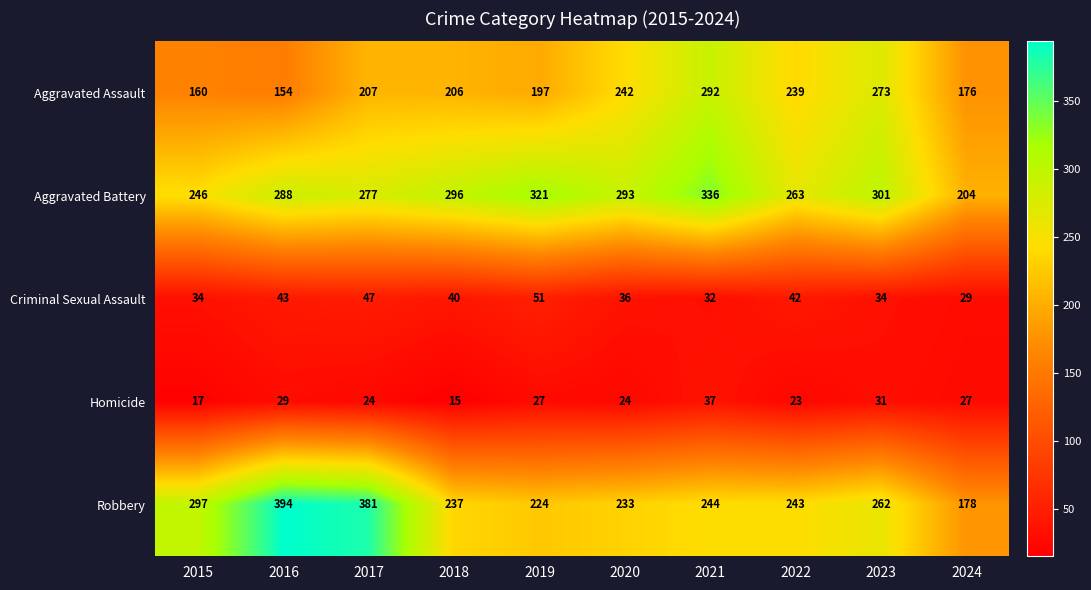

Which series has the largest range (max minus min)?

Robbery